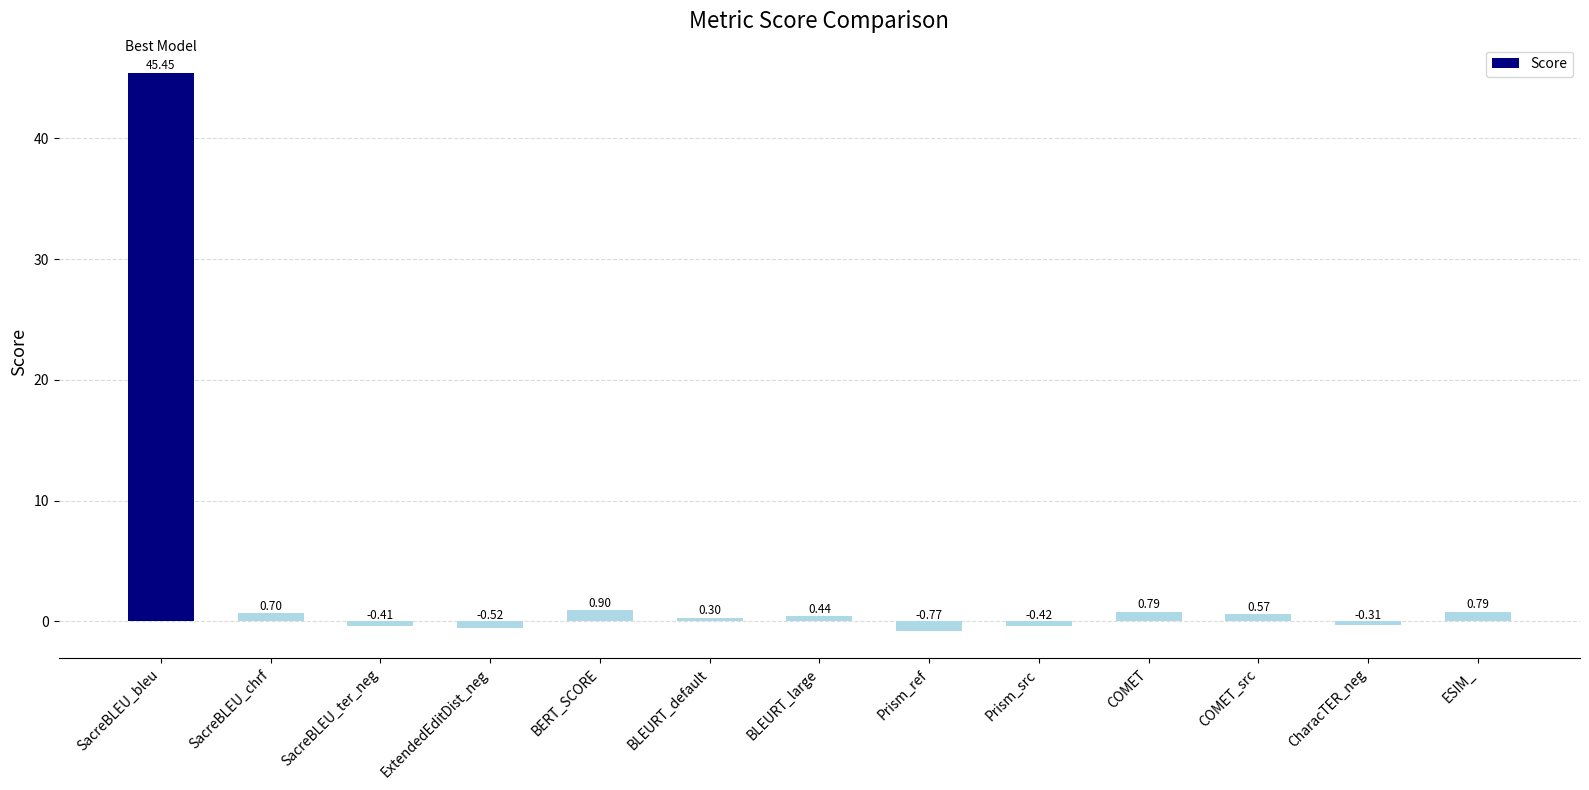

Where is the data nearest to the value 22?

BERT_SCORE